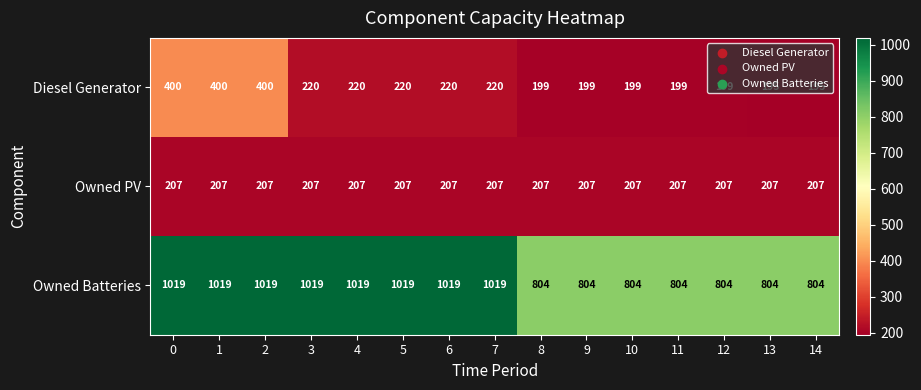

What value does the Diesel Generator series have at 6?

220